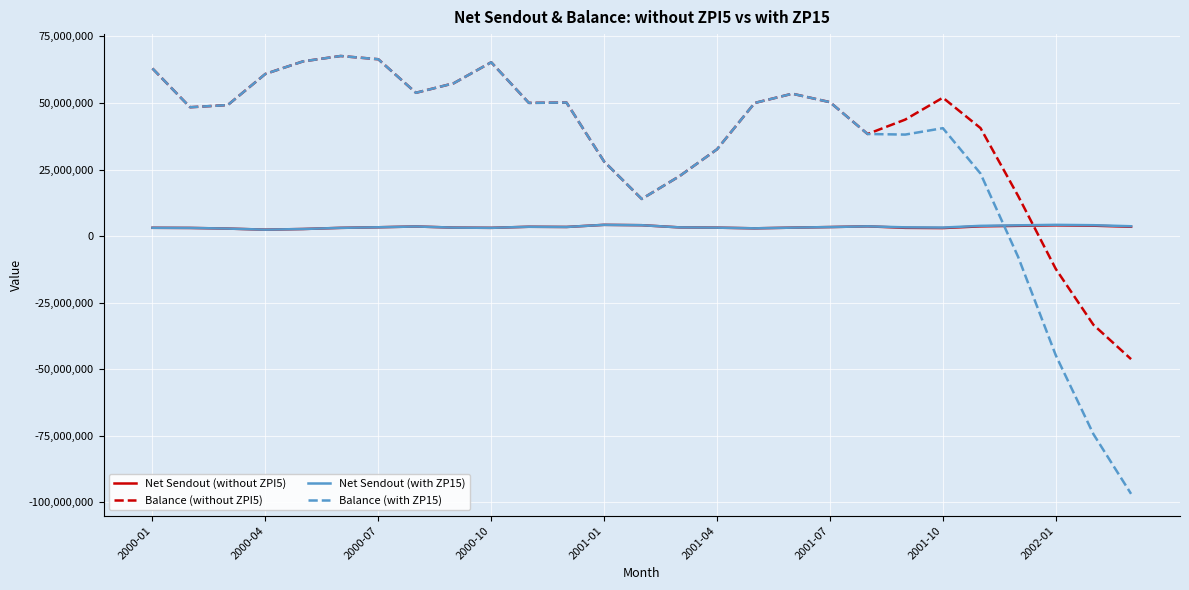

True or false: Balance (with ZP15) has more than 0 points higher than both neighbors.

True